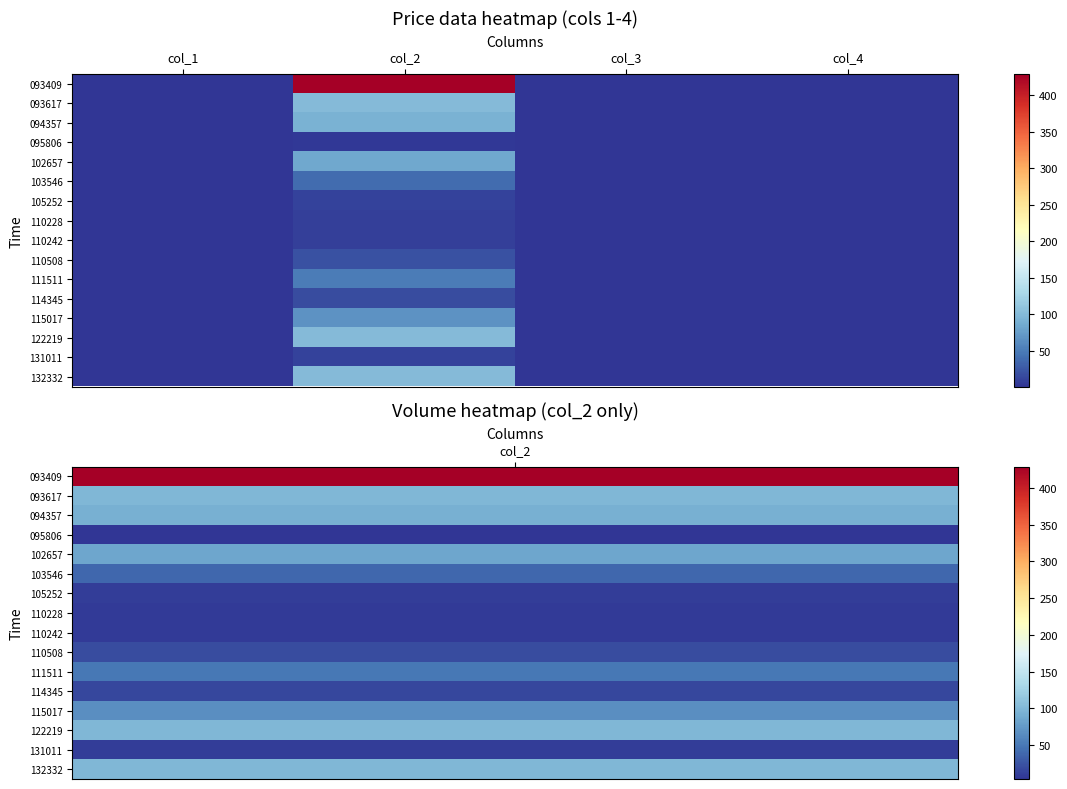

At col_2, list the series in order from largest to smallest.

093409, 093617, 122219, 132332, 094357, 102657, 115017, 111511, 103546, 110508, 114345, 105252, 131011, 110228, 110242, 095806